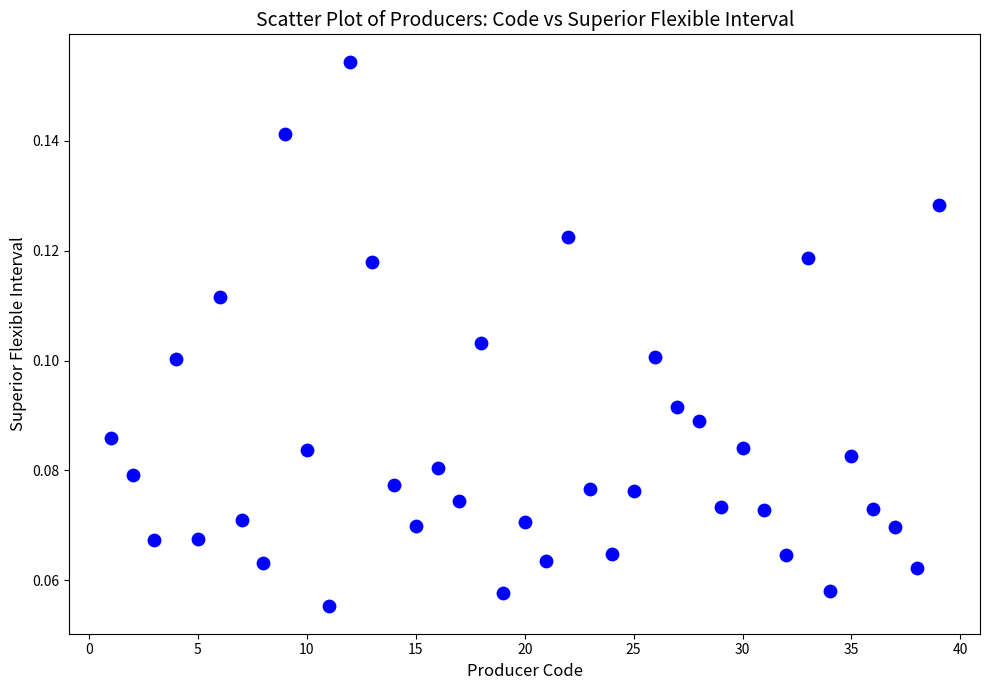

What is the range of X values (max minus min)?

38.0